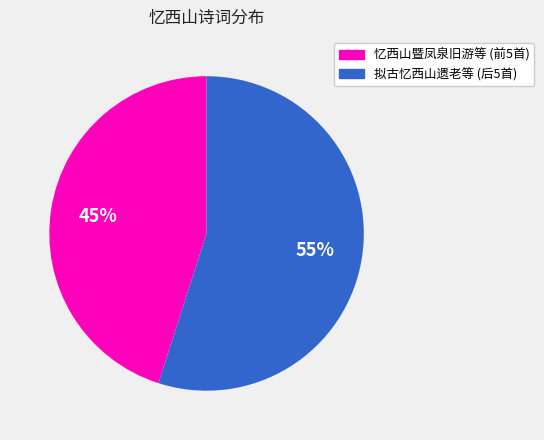

What is the largest slice in the pie chart?

拟古忆西山遗老等 (后5首)